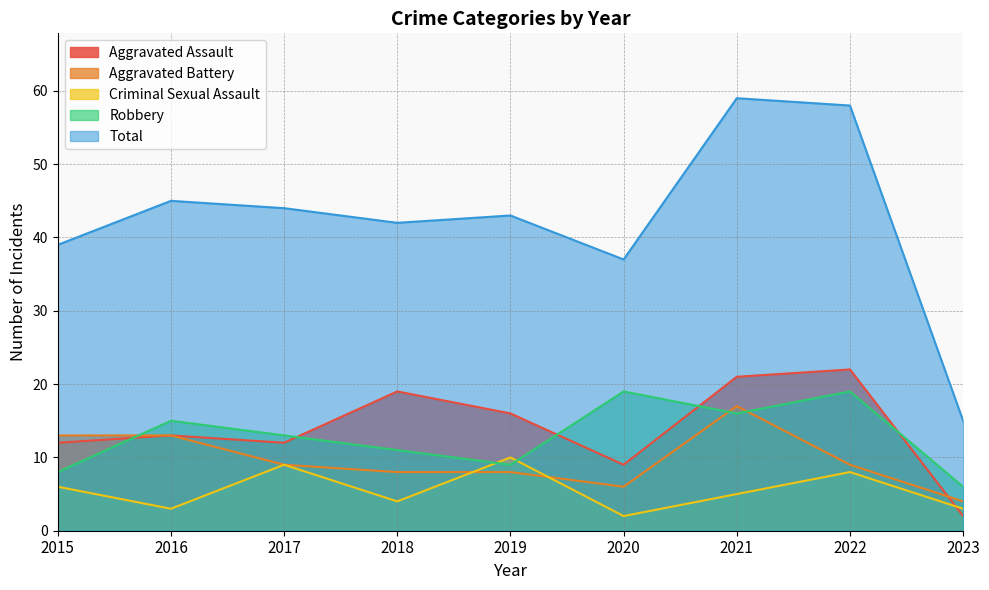

List the labels in order of Aggravated Battery value, largest first.

2021, 2015, 2016, 2017, 2022, 2018, 2019, 2020, 2023